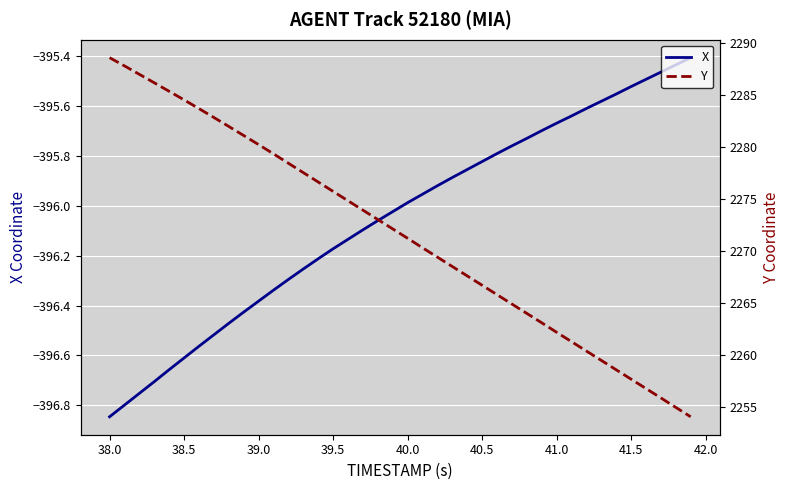

What is the sum of all X values?

-15842.1